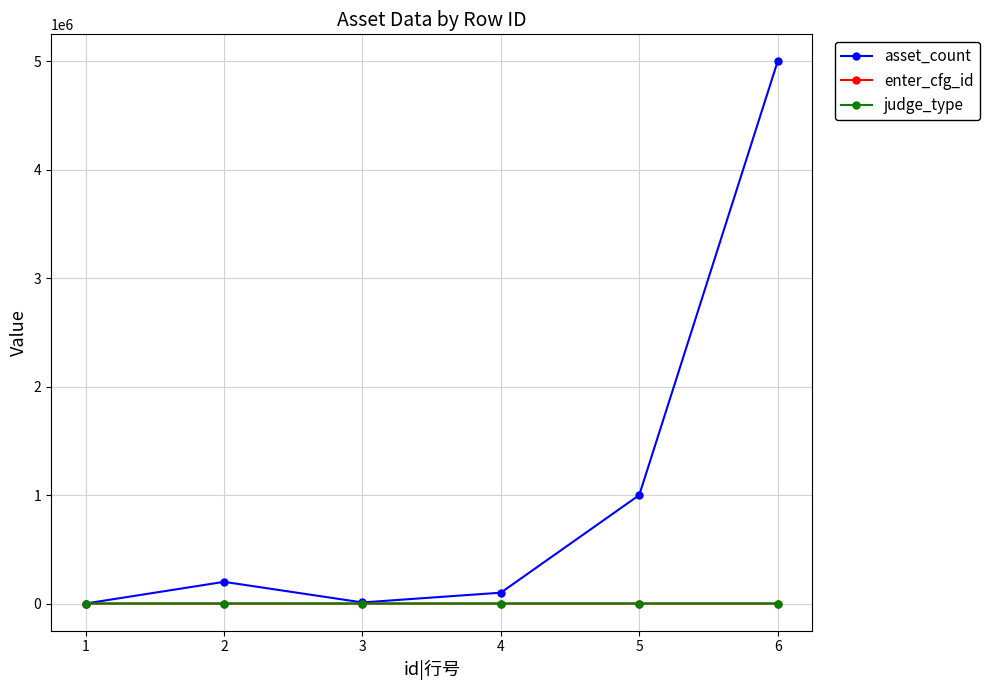

Which series has the largest total across all categories?

asset_count